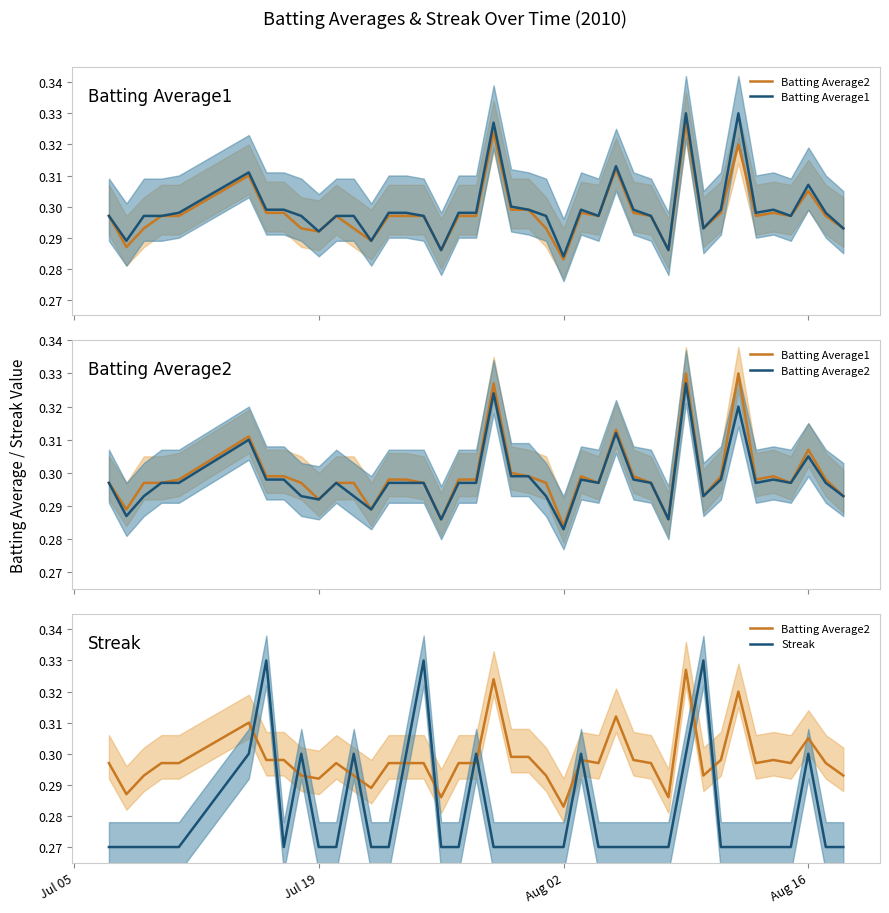

How many interior local peaks does the Streak series have?

8